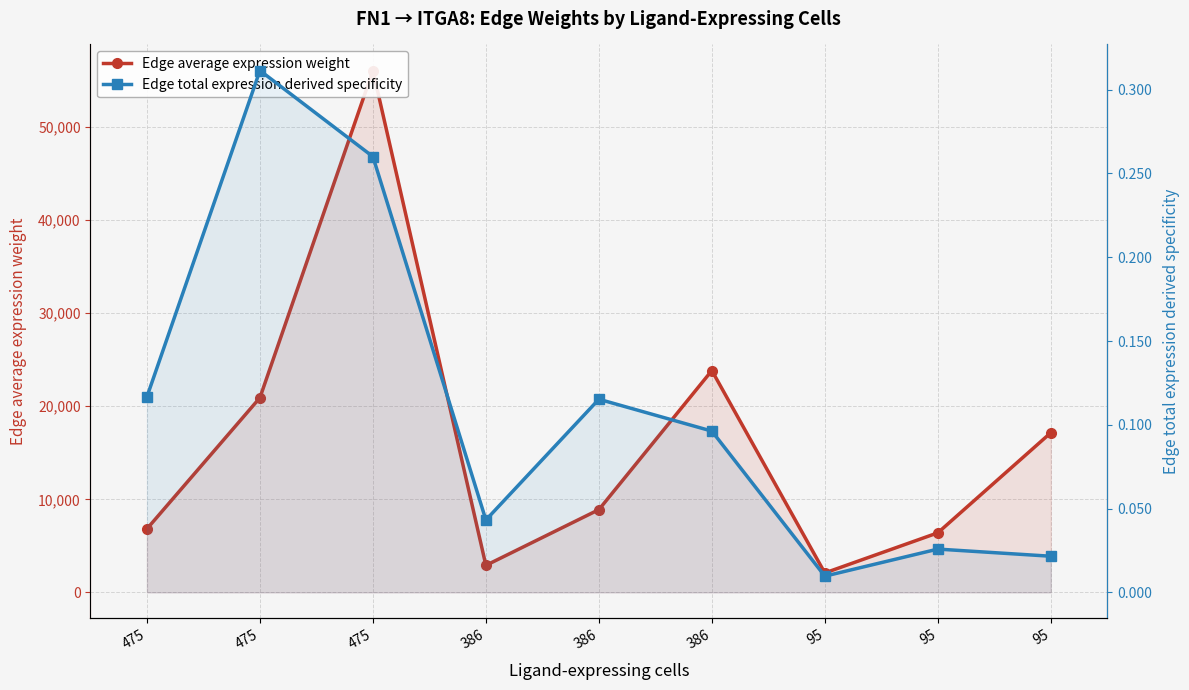

True or false: Edge average expression weight and Edge total expression derived specificity intersect in this chart.

False